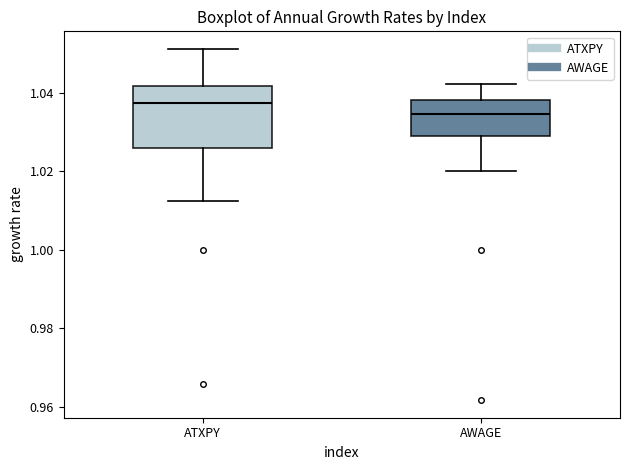

Where does the median line of the box for ATXPY sit on the y-axis? The values are not printed on the chart, so give them approximately, as read against the axis.

1.038